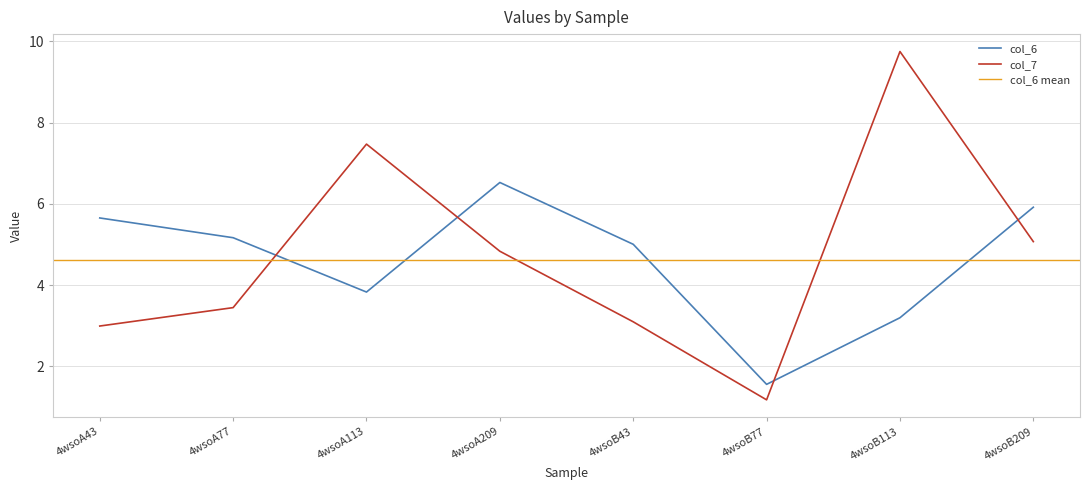

True or false: col_7 and col_6 cross at least once.

True